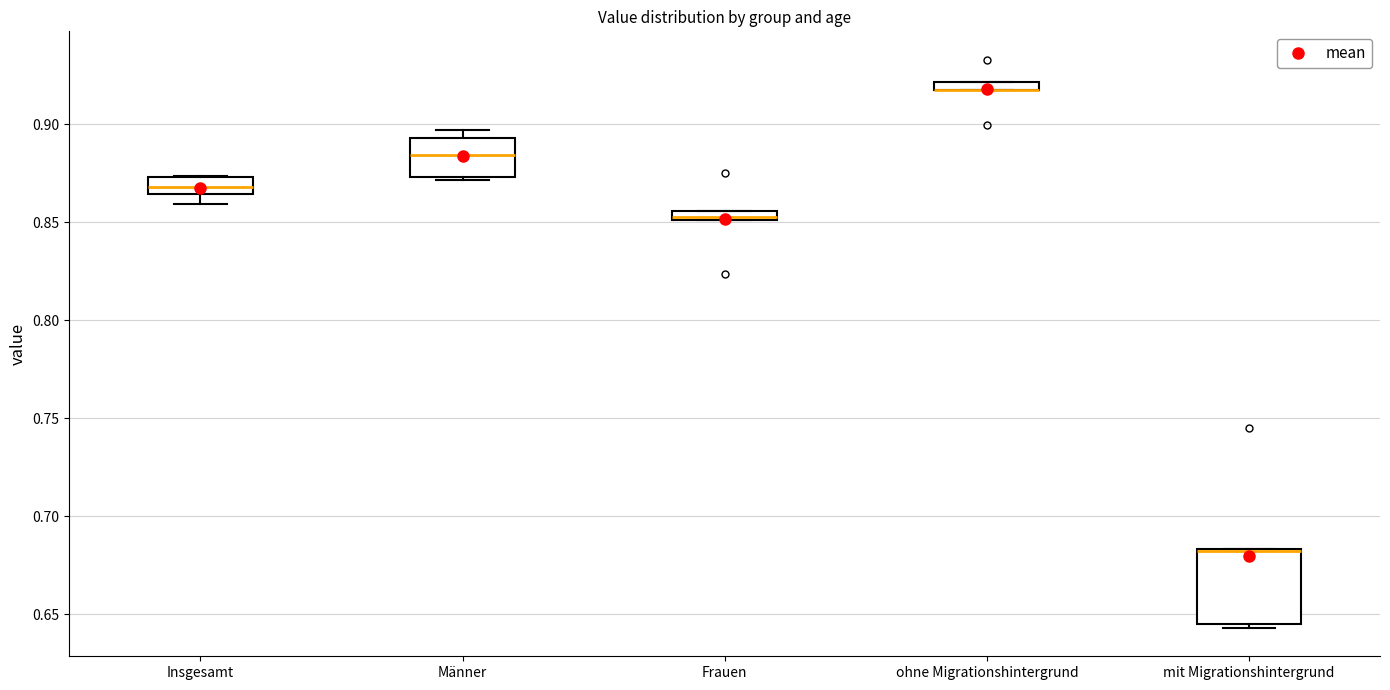

Comparing the boxes themselves (not the whiskers), which one is the tallest?

mit Migrationshintergrund